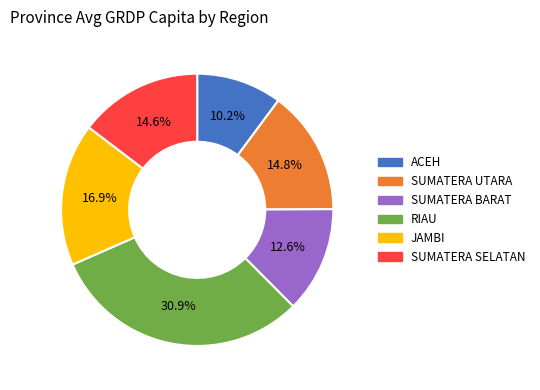

Is there a majority slice in this chart?

No